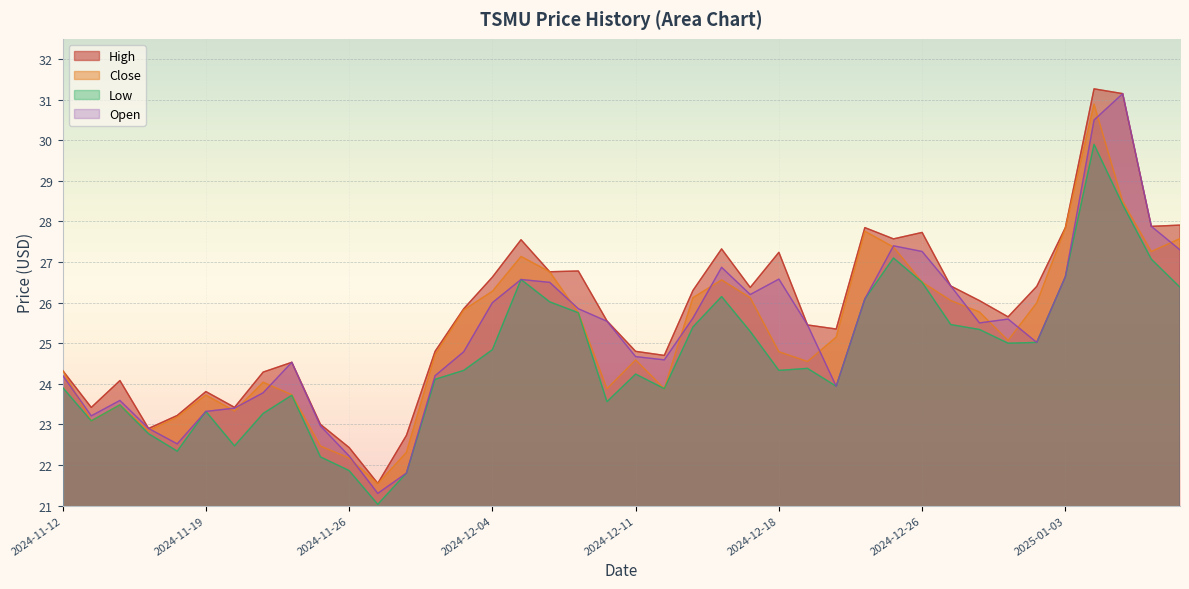

What is the spread (max minus min) of values at 2024-11-22?

0.8